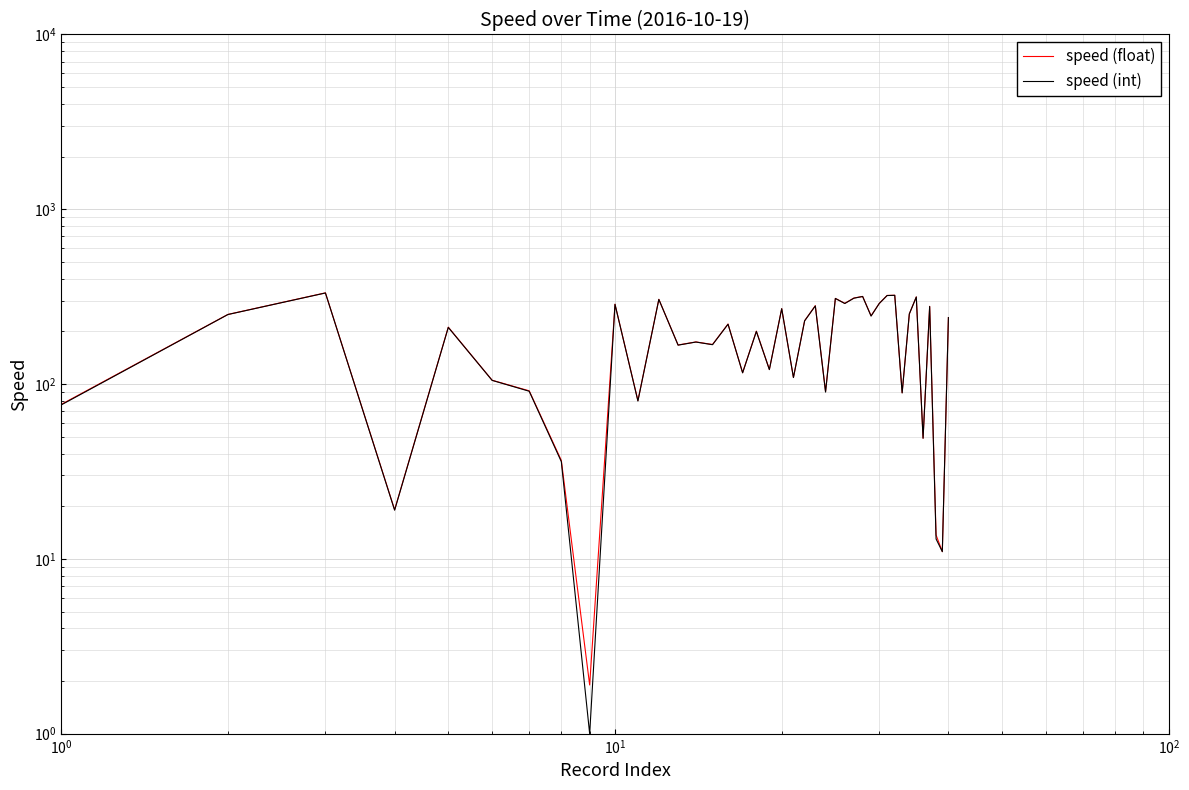

True or false: speed (float) and speed (int) cross at least once.

False